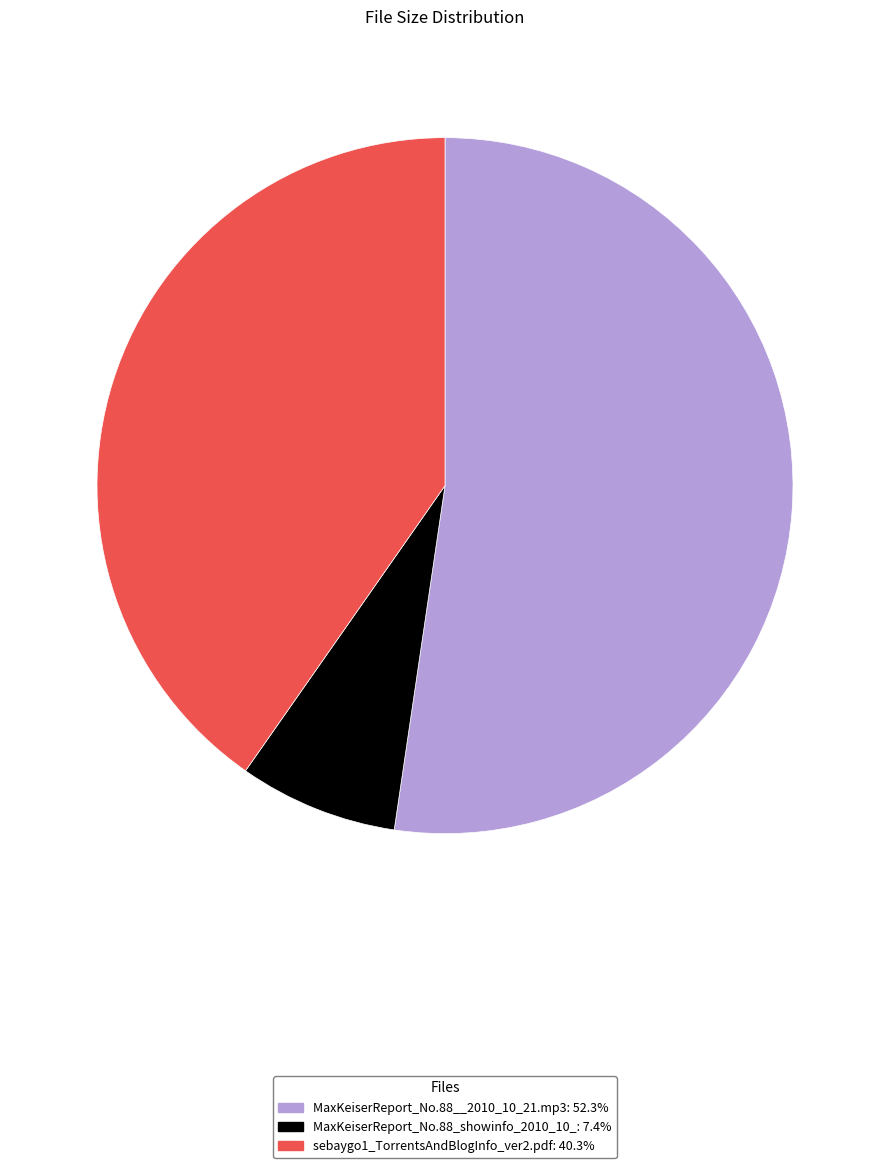

Count the number of slices in the pie.

3